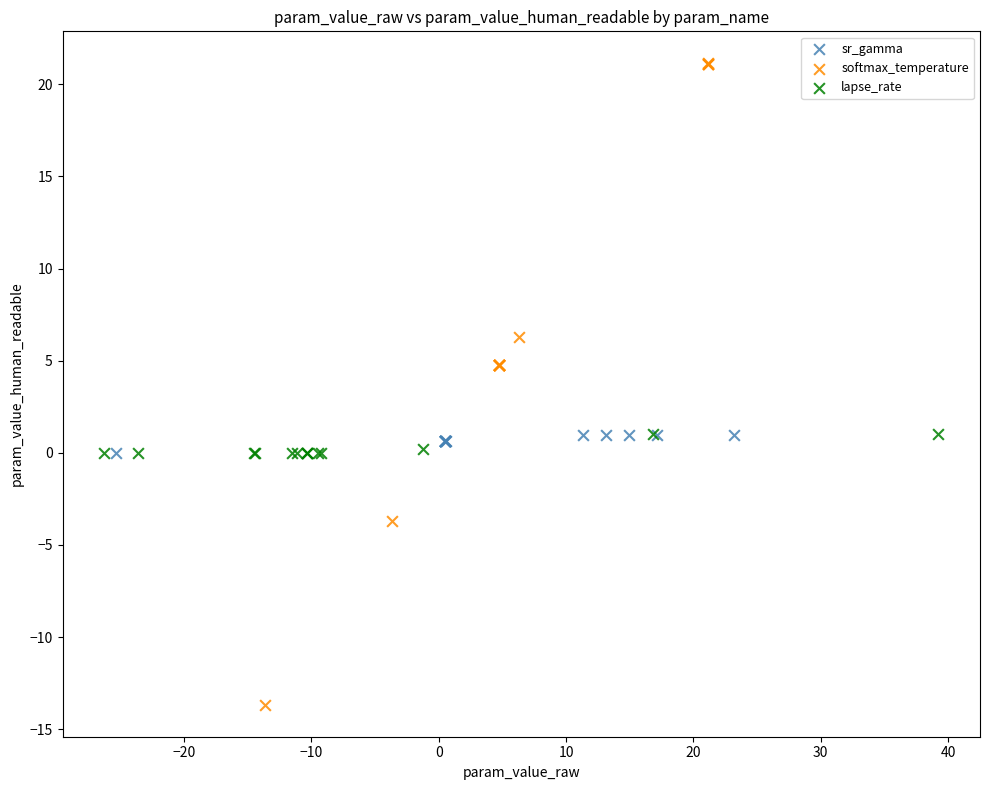

Which series reaches the maximum Y coordinate?

softmax_temperature